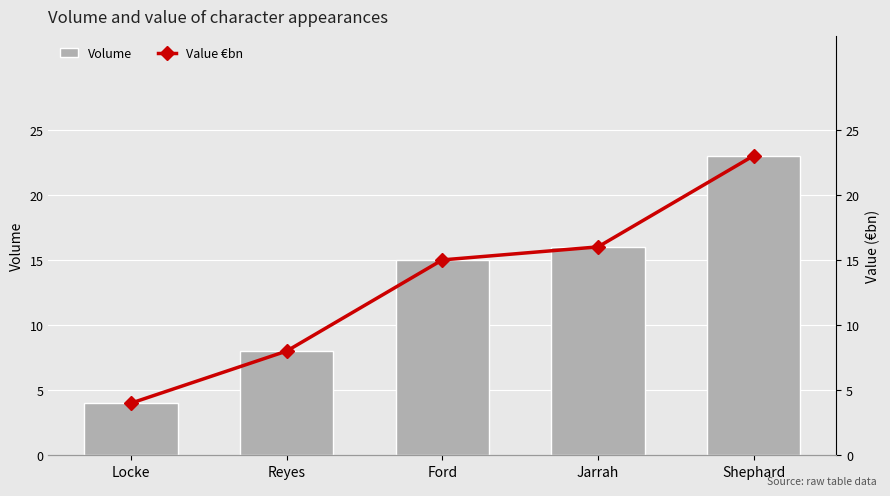

Rank the series by their maximum value, from highest to lowest.

Volume, Value €bn